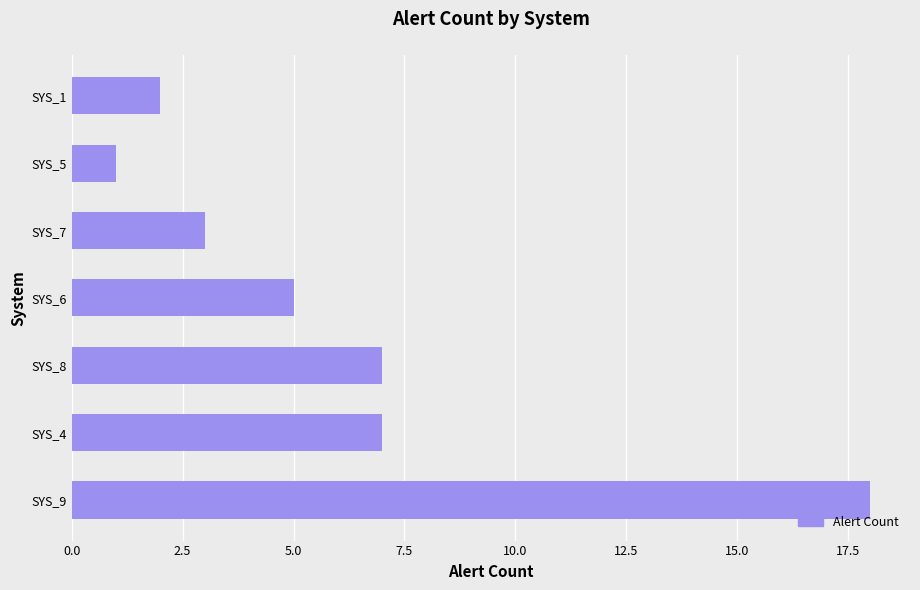

What is the sum of all values?

43